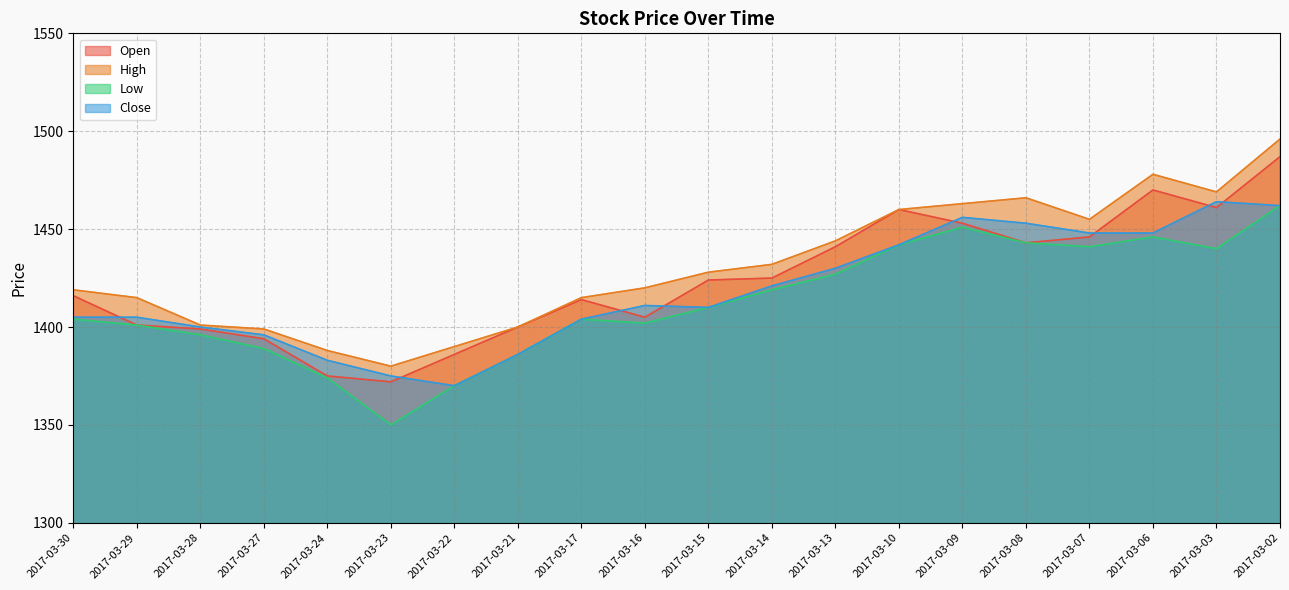

Does the chart have visible grid lines?

Yes